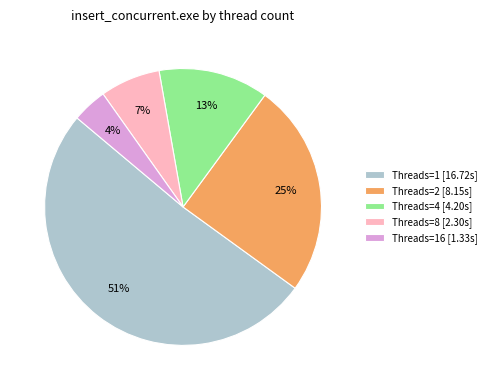

Is it true that Threads=4 [4.20s] is 13% of the pie?

True